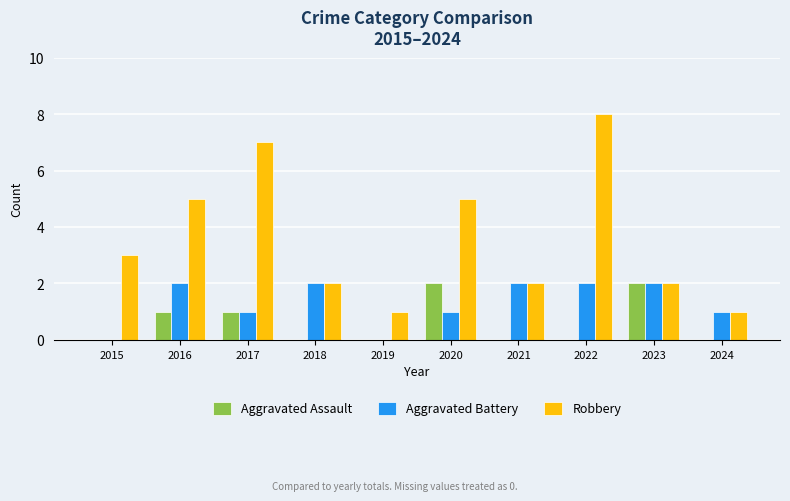

What is the sum of all Aggravated Assault values?

6